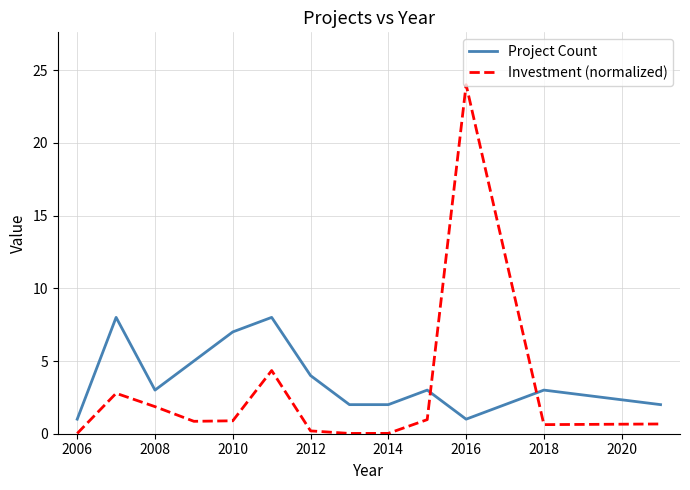

Which series has the largest range (max minus min)?

Investment (normalized)